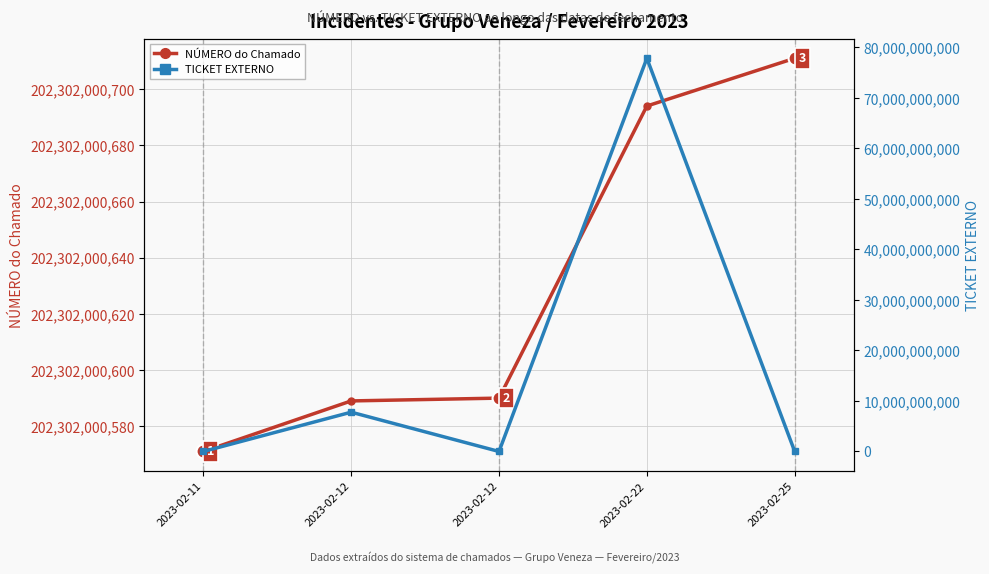

How many lines are shown in the chart?

2